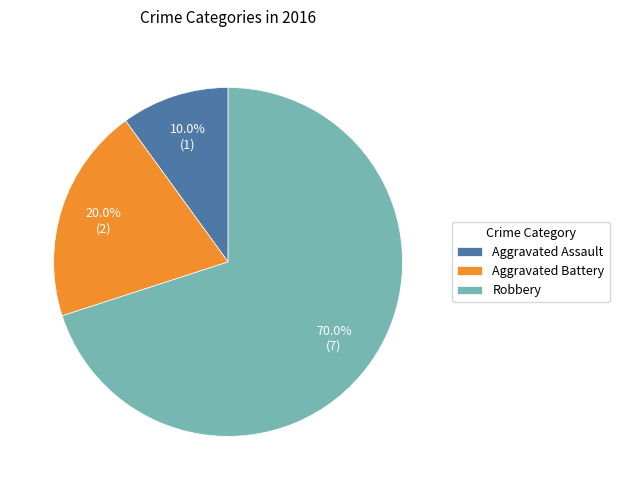

What percentage is the Aggravated Assault slice, to the nearest percent?

10%